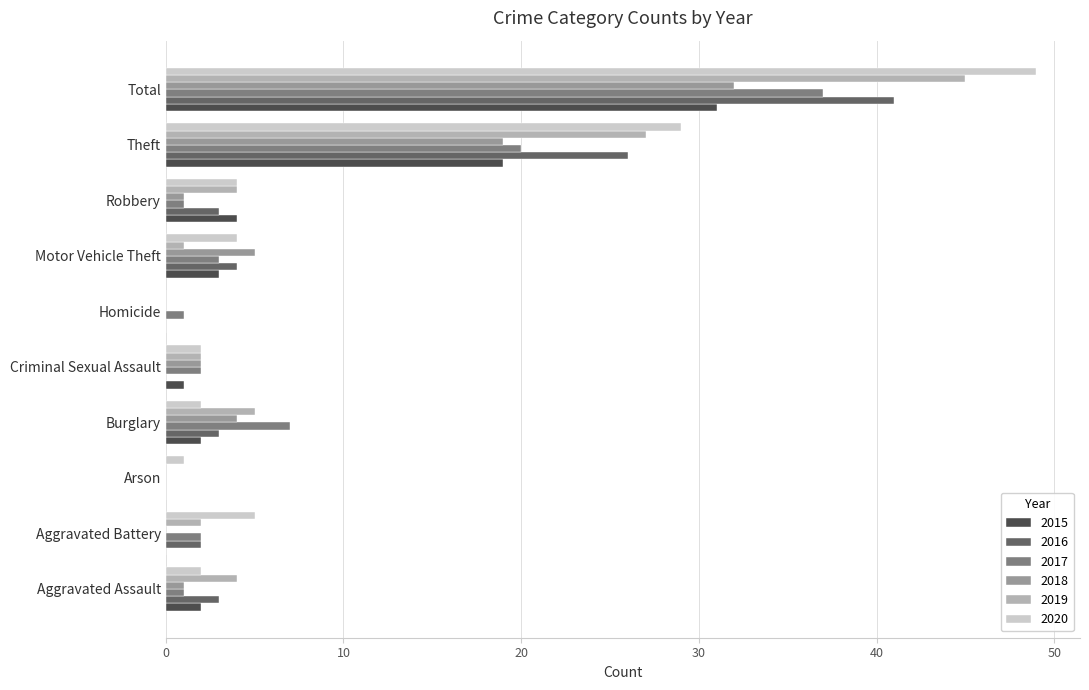

The 2017 series shows 5 at Burglary. True or false?

False